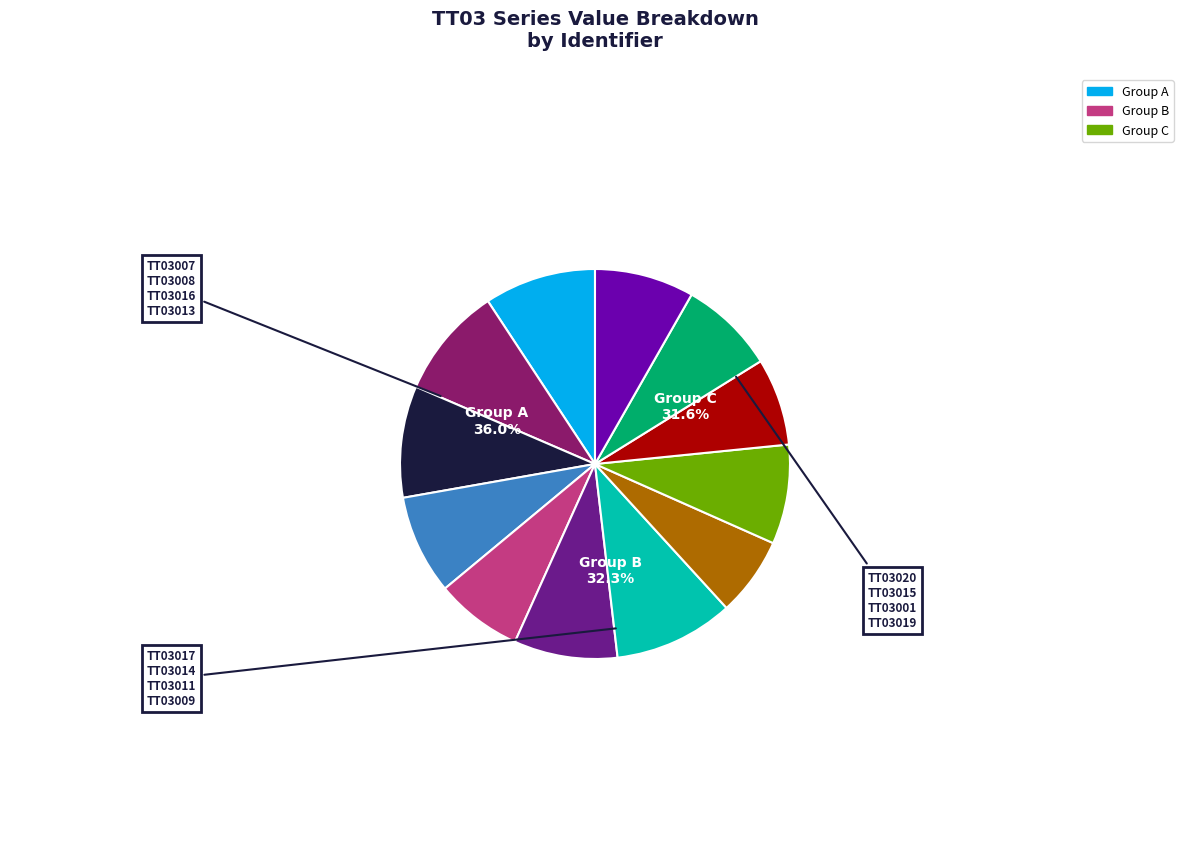

Is it true that TT03007 is 9% of the pie?

True